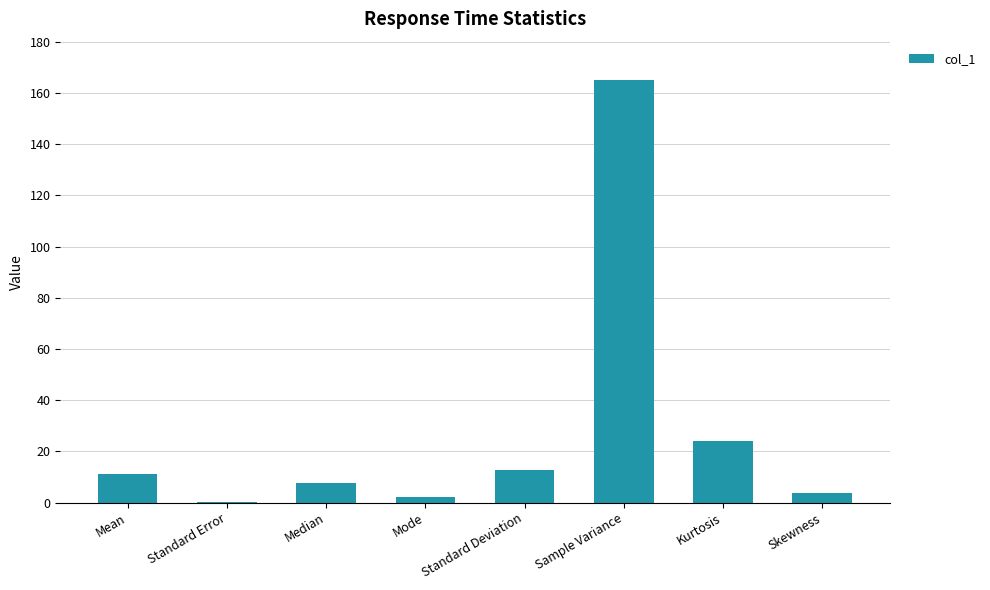

At which label is the value closest to 82?

Kurtosis